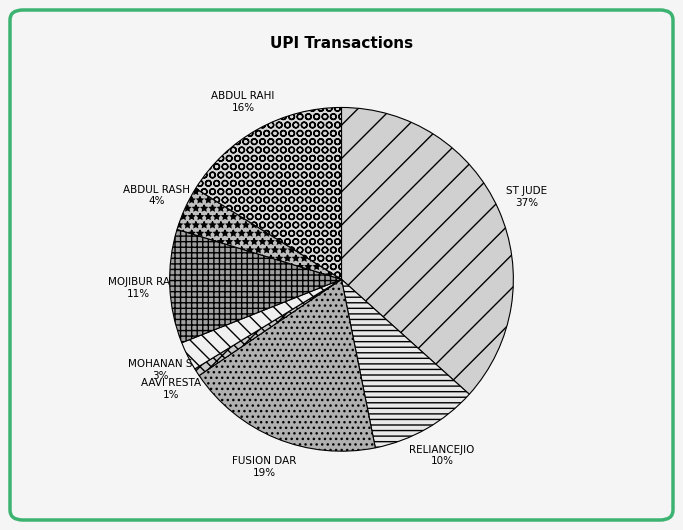

Do RELIANCEJIO and MOHANAN S together represent more than half of the pie?

No